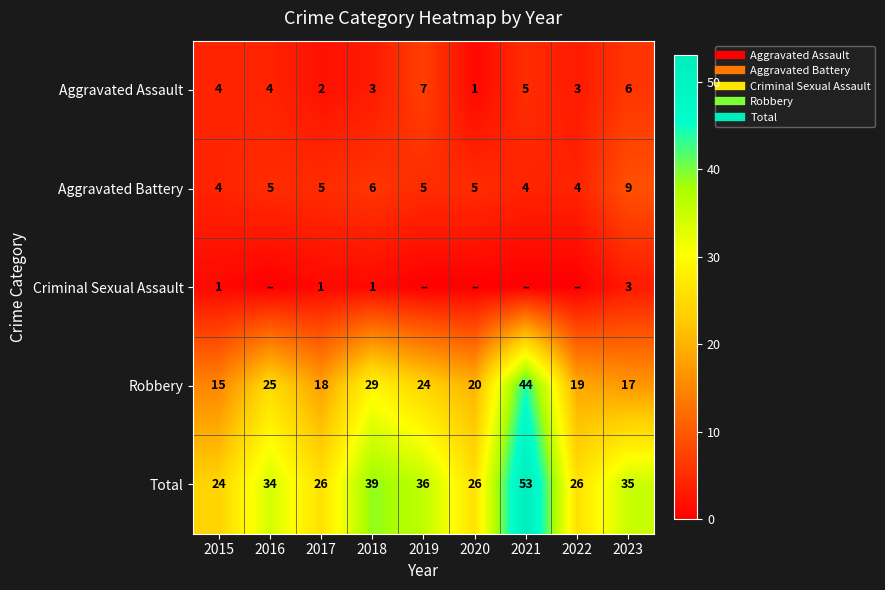

True or false: Aggravated Assault has a value of 1 at 2018.

False